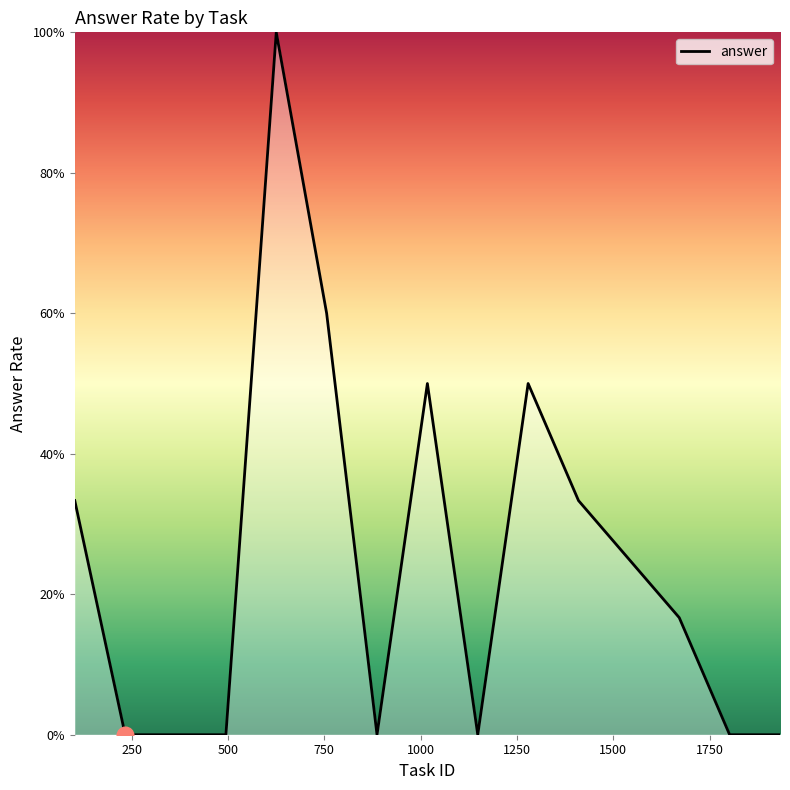

Does the chart have visible grid lines?

No